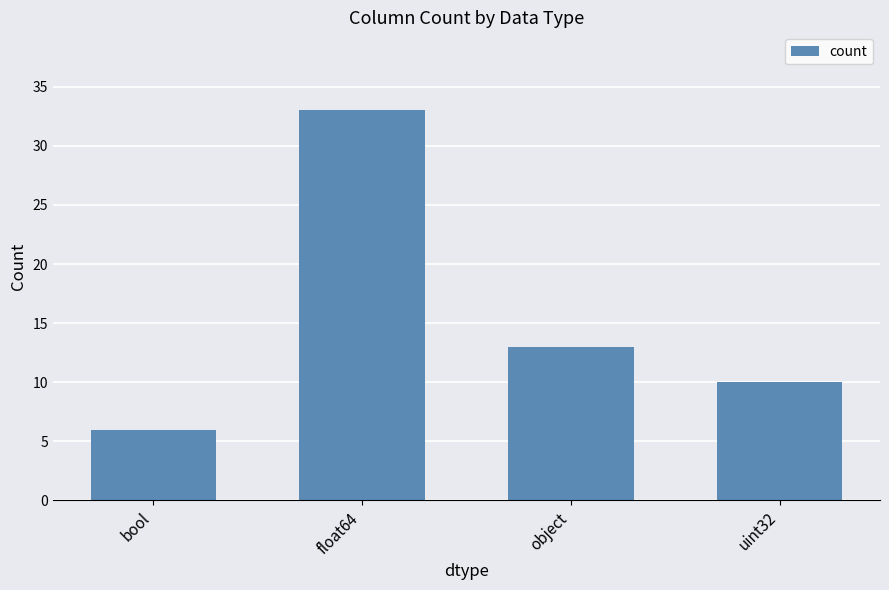

How many data points are less than 13?

2